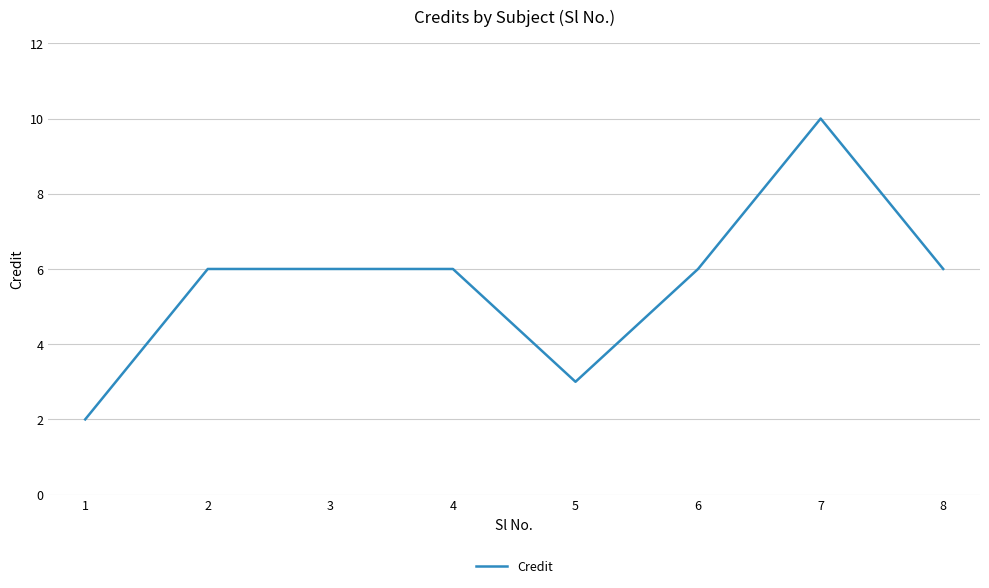

True or false: the data shows 4 at 7.

False